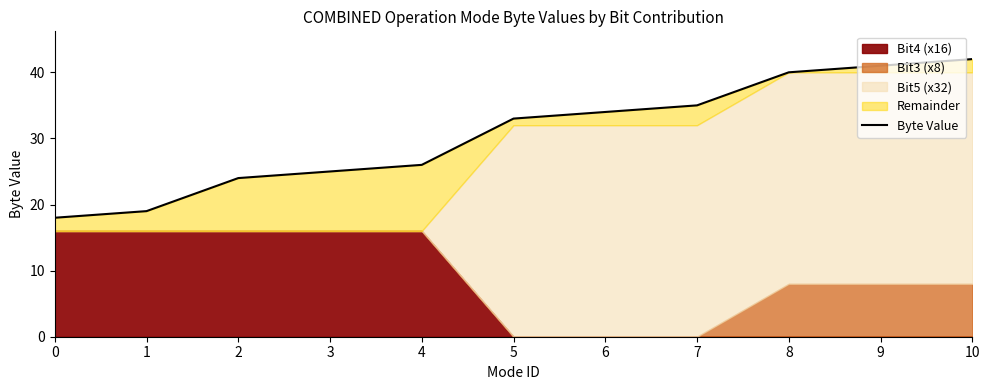

At which label does the data first exceed 33?

6